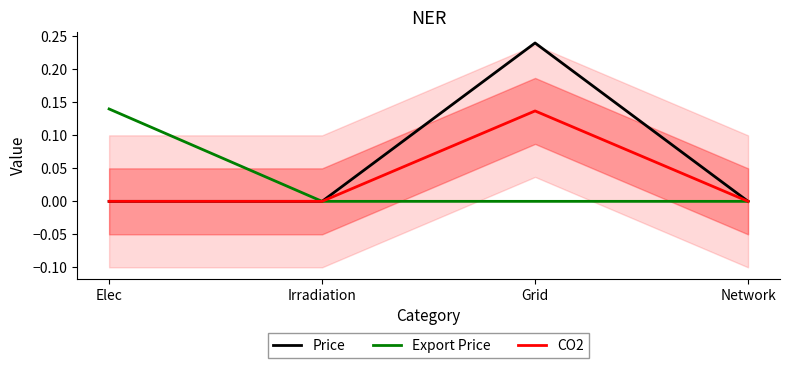

At which category is the sum across all series the highest?

Grid